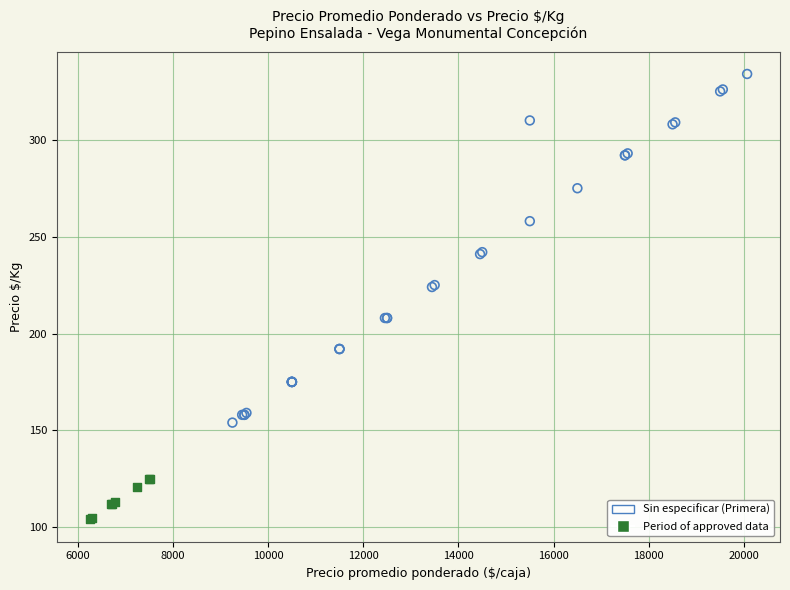

Which series contains the highest Y value?

Sin especificar (Primera)